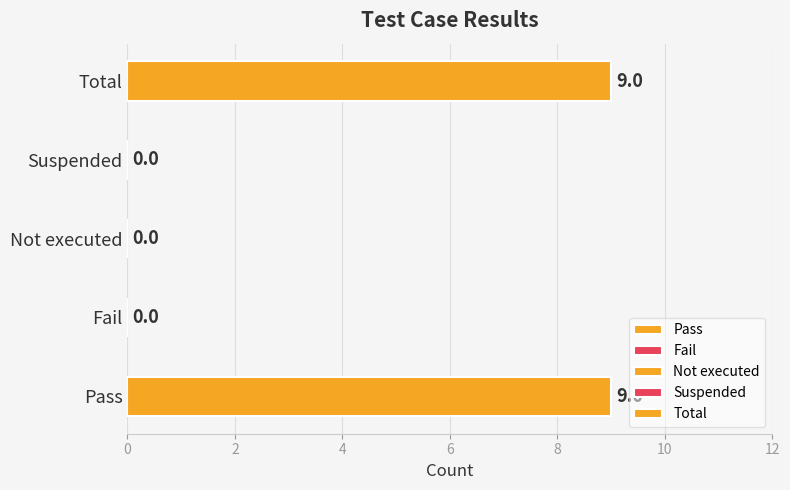

What is the average value?

4